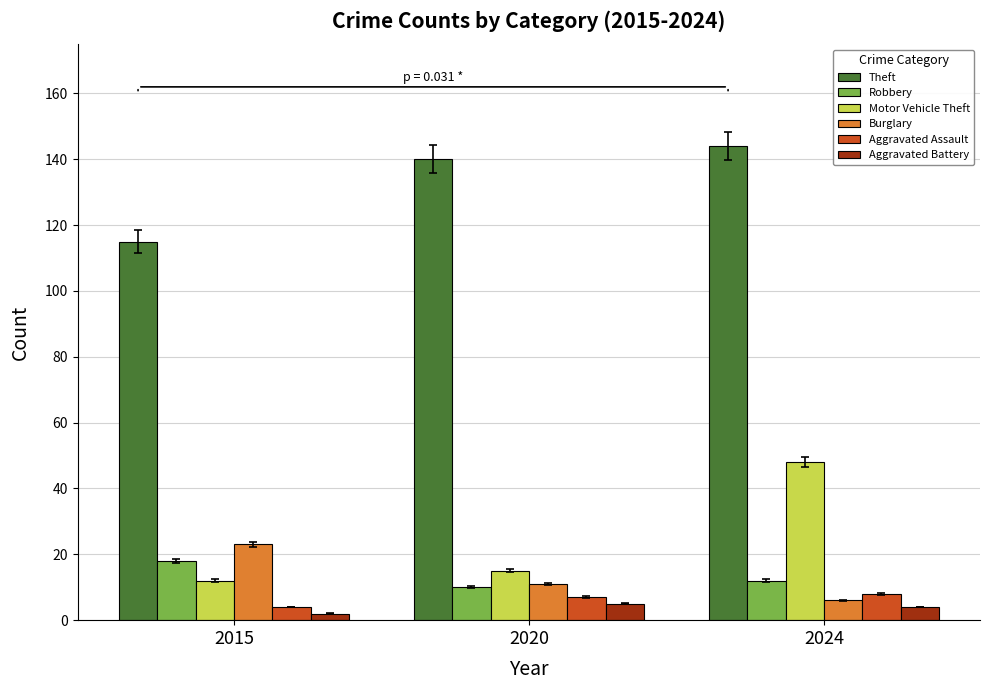

Which series has the widest spread of values?

Motor Vehicle Theft